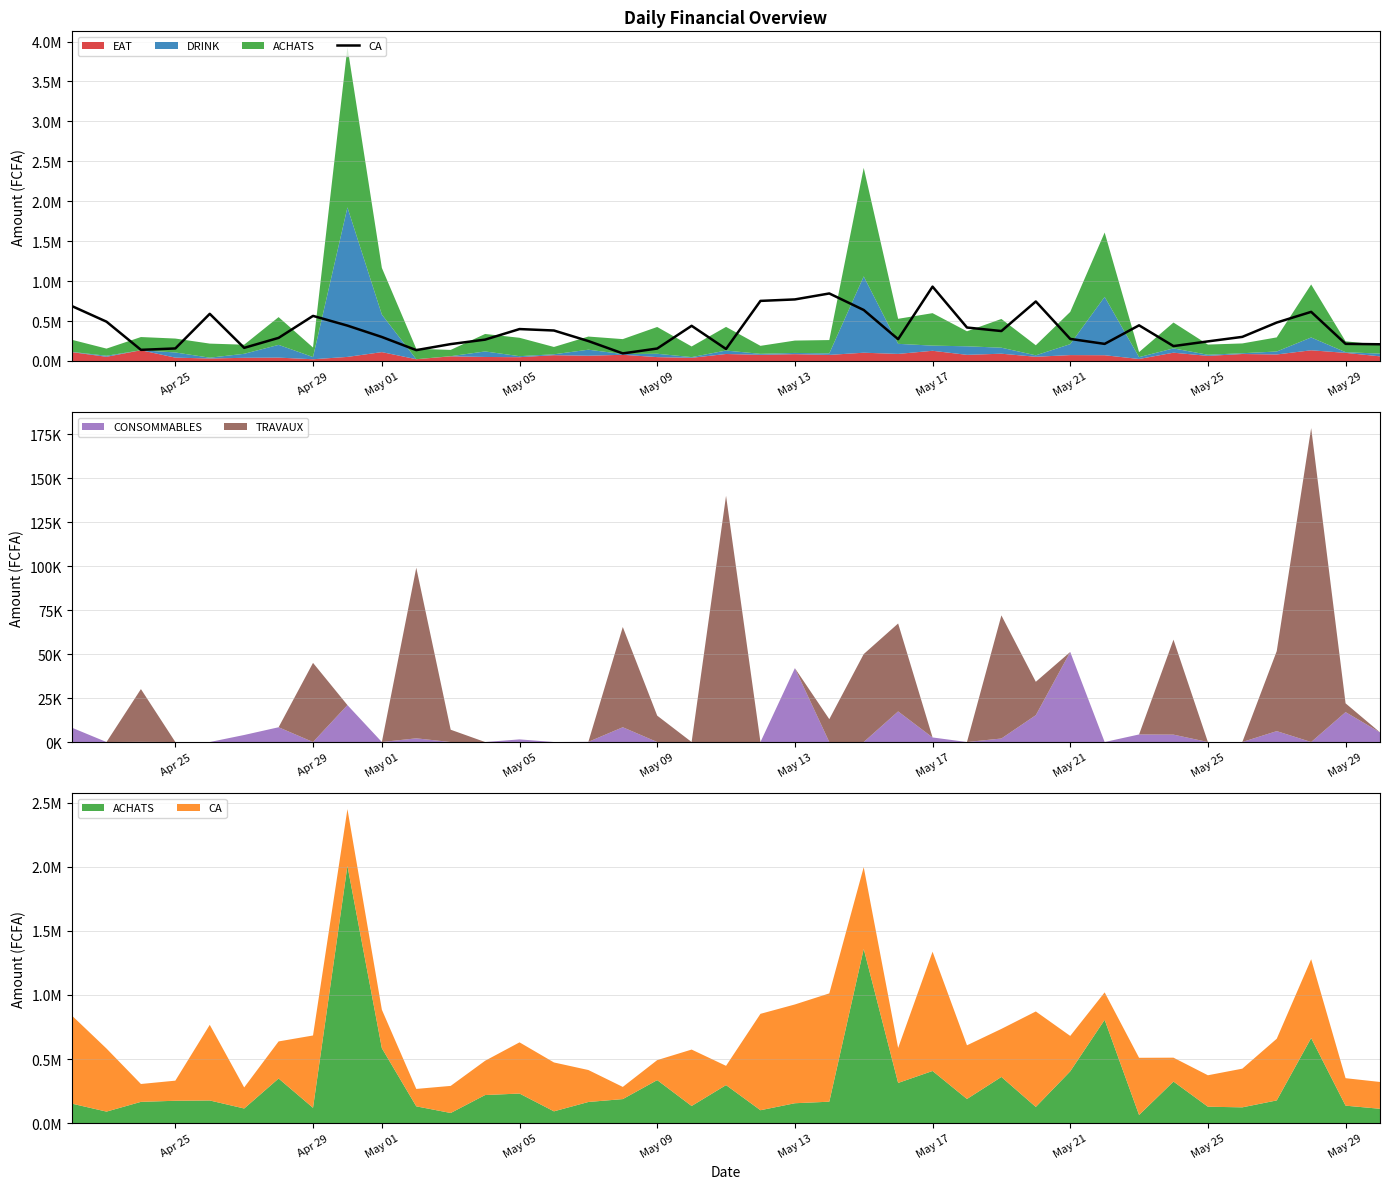

The value at May 09 is 31300. True or false?

False